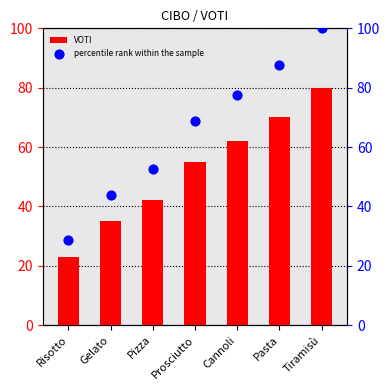

Which series contains the lowest Y value?

VOTI